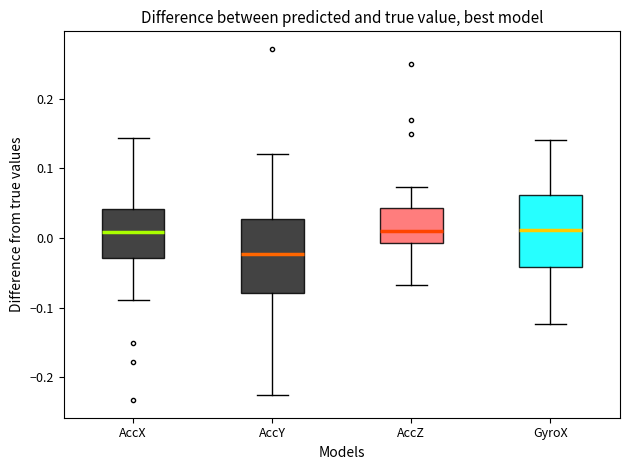

Where does the lower whisker of the box for AccZ end on the y-axis? The values are not printed on the chart, so give them approximately, as read against the axis.

-0.07